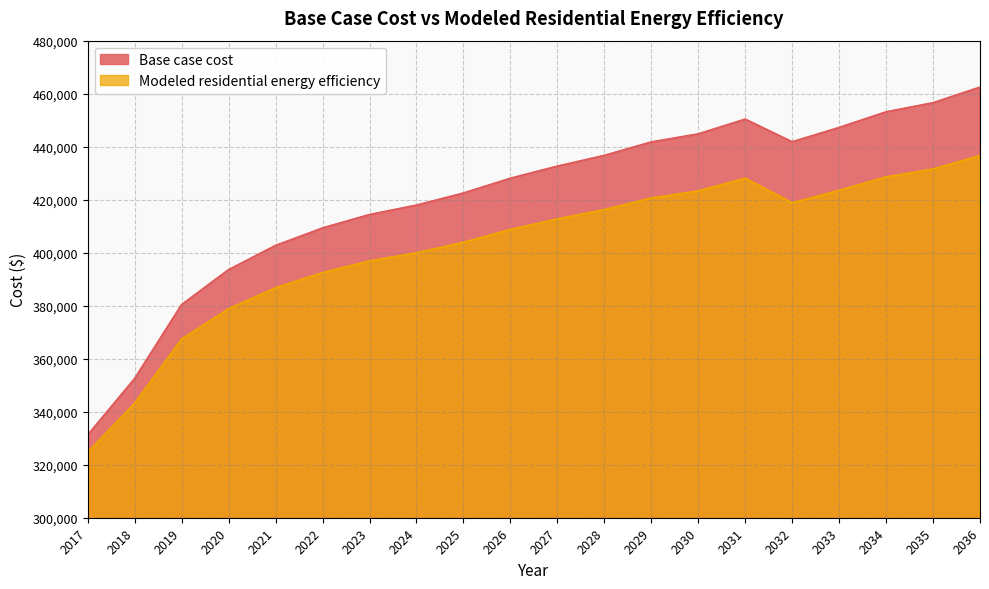

Does the chart have visible grid lines?

Yes